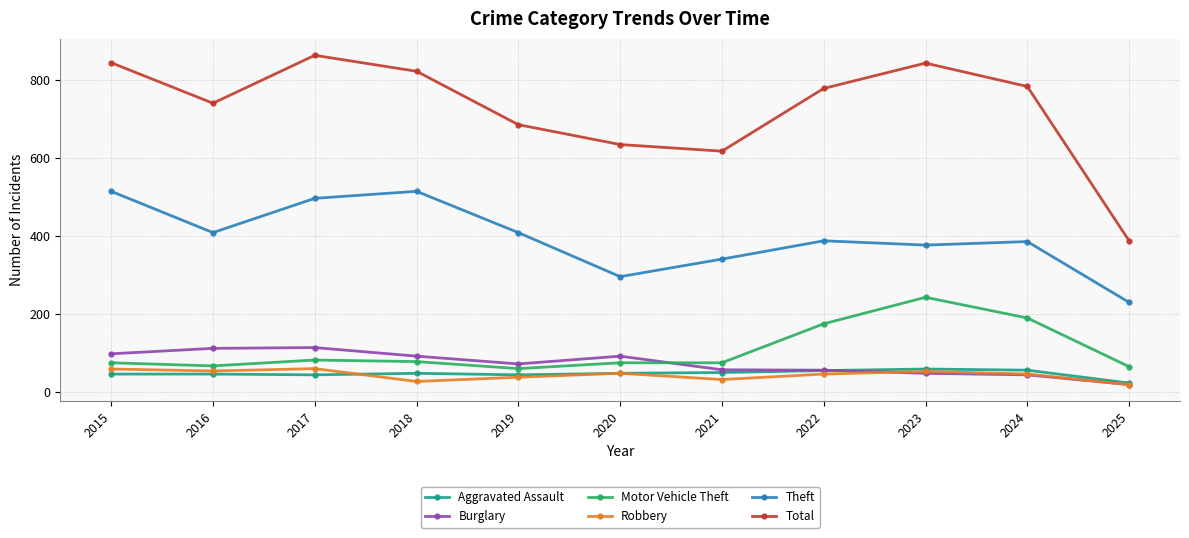

True or false: Robbery and Theft intersect in this chart.

False